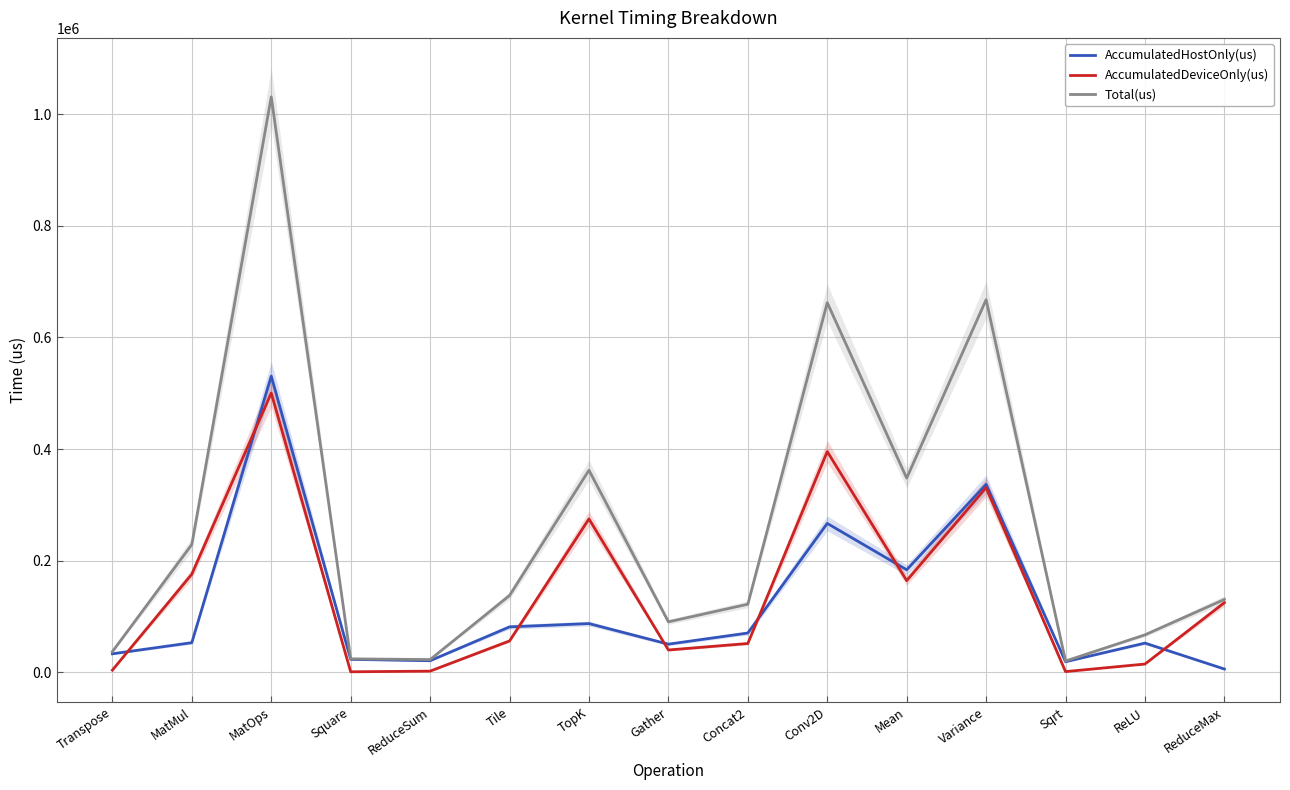

What are all the series names shown in the legend?

AccumulatedHostOnly(us), AccumulatedDeviceOnly(us), Total(us)